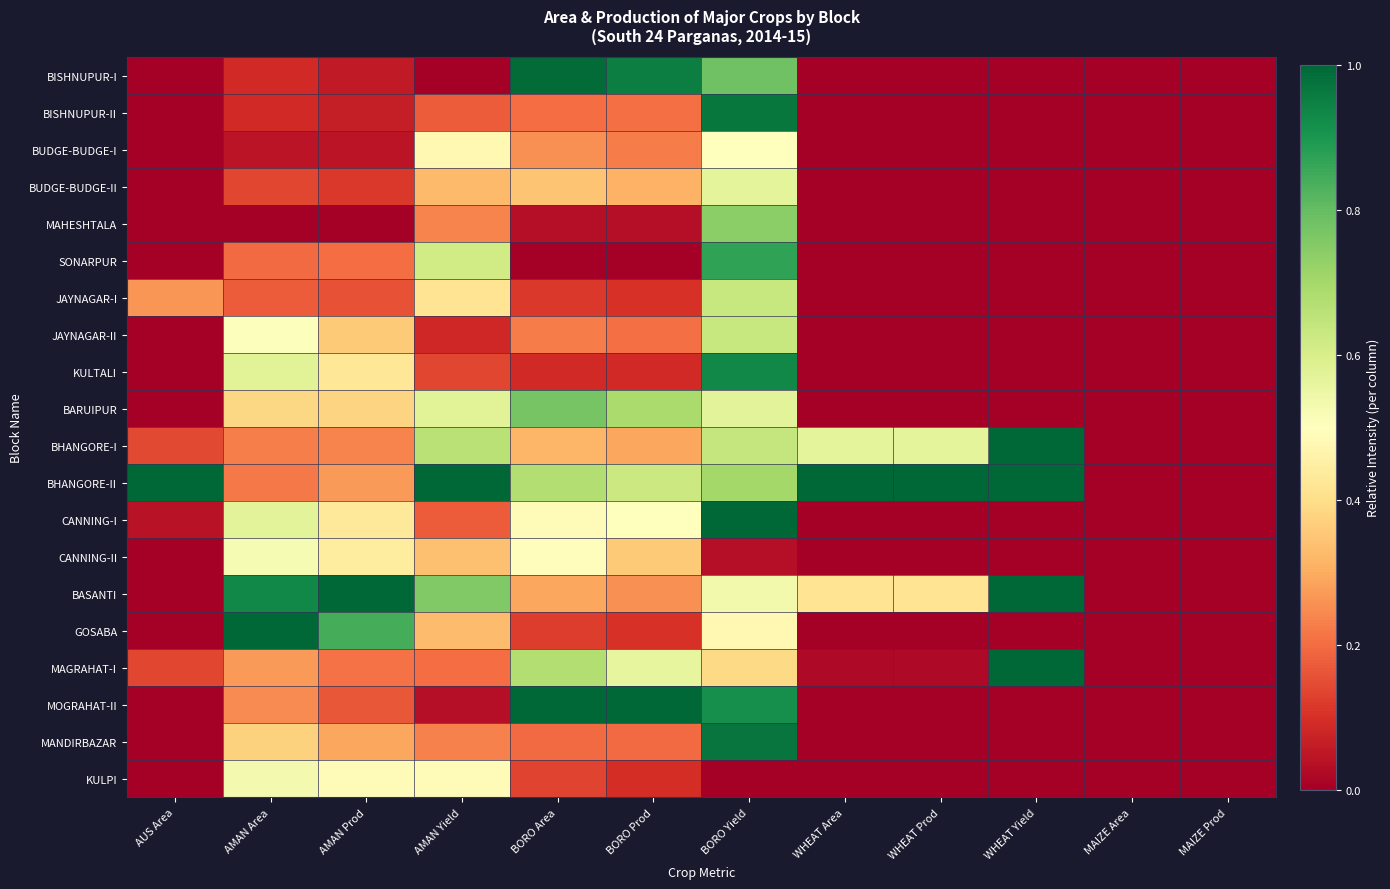

Reading left to right, extract all data points from this chart.

BISHNUPUR-I: AUS Area=0.0	AMAN Area=0.1	AMAN Prod=0.1	AMAN Yield=0.0	BORO Area=1.0	BORO Prod=0.9	BORO Yield=0.8	WHEAT Area=0.0	WHEAT Prod=0.0	WHEAT Yield=0.0	MAIZE Area=0.0	MAIZE Prod=0.0
BISHNUPUR-II: AUS Area=0.0	AMAN Area=0.1	AMAN Prod=0.1	AMAN Yield=0.2	BORO Area=0.2	BORO Prod=0.2	BORO Yield=1.0	WHEAT Area=0.0	WHEAT Prod=0.0	WHEAT Yield=0.0	MAIZE Area=0.0	MAIZE Prod=0.0
BUDGE-BUDGE-I: AUS Area=0.0	AMAN Area=0.0	AMAN Prod=0.0	AMAN Yield=0.5	BORO Area=0.3	BORO Prod=0.2	BORO Yield=0.5	WHEAT Area=0.0	WHEAT Prod=0.0	WHEAT Yield=0.0	MAIZE Area=0.0	MAIZE Prod=0.0
BUDGE-BUDGE-II: AUS Area=0.0	AMAN Area=0.1	AMAN Prod=0.1	AMAN Yield=0.3	BORO Area=0.3	BORO Prod=0.3	BORO Yield=0.6	WHEAT Area=0.0	WHEAT Prod=0.0	WHEAT Yield=0.0	MAIZE Area=0.0	MAIZE Prod=0.0
MAHESHTALA: AUS Area=0.0	AMAN Area=0.0	AMAN Prod=0.0	AMAN Yield=0.2	BORO Area=0.0	BORO Prod=0.0	BORO Yield=0.7	WHEAT Area=0.0	WHEAT Prod=0.0	WHEAT Yield=0.0	MAIZE Area=0.0	MAIZE Prod=0.0
SONARPUR: AUS Area=0.0	AMAN Area=0.2	AMAN Prod=0.2	AMAN Yield=0.6	BORO Area=0.0	BORO Prod=0.0	BORO Yield=0.9	WHEAT Area=0.0	WHEAT Prod=0.0	WHEAT Yield=0.0	MAIZE Area=0.0	MAIZE Prod=0.0
JAYNAGAR-I: AUS Area=0.3	AMAN Area=0.2	AMAN Prod=0.2	AMAN Yield=0.4	BORO Area=0.1	BORO Prod=0.1	BORO Yield=0.6	WHEAT Area=0.0	WHEAT Prod=0.0	WHEAT Yield=0.0	MAIZE Area=0.0	MAIZE Prod=0.0
JAYNAGAR-II: AUS Area=0.0	AMAN Area=0.5	AMAN Prod=0.4	AMAN Yield=0.1	BORO Area=0.2	BORO Prod=0.2	BORO Yield=0.6	WHEAT Area=0.0	WHEAT Prod=0.0	WHEAT Yield=0.0	MAIZE Area=0.0	MAIZE Prod=0.0
KULTALI: AUS Area=0.0	AMAN Area=0.6	AMAN Prod=0.4	AMAN Yield=0.1	BORO Area=0.1	BORO Prod=0.1	BORO Yield=0.9	WHEAT Area=0.0	WHEAT Prod=0.0	WHEAT Yield=0.0	MAIZE Area=0.0	MAIZE Prod=0.0
BARUIPUR: AUS Area=0.0	AMAN Area=0.4	AMAN Prod=0.4	AMAN Yield=0.6	BORO Area=0.8	BORO Prod=0.7	BORO Yield=0.6	WHEAT Area=0.0	WHEAT Prod=0.0	WHEAT Yield=0.0	MAIZE Area=0.0	MAIZE Prod=0.0
BHANGORE-I: AUS Area=0.1	AMAN Area=0.2	AMAN Prod=0.2	AMAN Yield=0.7	BORO Area=0.3	BORO Prod=0.3	BORO Yield=0.6	WHEAT Area=0.6	WHEAT Prod=0.6	WHEAT Yield=1.0	MAIZE Area=0.0	MAIZE Prod=0.0
BHANGORE-II: AUS Area=1.0	AMAN Area=0.2	AMAN Prod=0.3	AMAN Yield=1.0	BORO Area=0.7	BORO Prod=0.6	BORO Yield=0.7	WHEAT Area=1.0	WHEAT Prod=1.0	WHEAT Yield=1.0	MAIZE Area=0.0	MAIZE Prod=0.0
CANNING-I: AUS Area=0.0	AMAN Area=0.6	AMAN Prod=0.4	AMAN Yield=0.2	BORO Area=0.5	BORO Prod=0.5	BORO Yield=1.0	WHEAT Area=0.0	WHEAT Prod=0.0	WHEAT Yield=0.0	MAIZE Area=0.0	MAIZE Prod=0.0
CANNING-II: AUS Area=0.0	AMAN Area=0.5	AMAN Prod=0.4	AMAN Yield=0.3	BORO Area=0.5	BORO Prod=0.4	BORO Yield=0.0	WHEAT Area=0.0	WHEAT Prod=0.0	WHEAT Yield=0.0	MAIZE Area=0.0	MAIZE Prod=0.0
BASANTI: AUS Area=0.0	AMAN Area=0.9	AMAN Prod=1.0	AMAN Yield=0.8	BORO Area=0.3	BORO Prod=0.3	BORO Yield=0.5	WHEAT Area=0.4	WHEAT Prod=0.4	WHEAT Yield=1.0	MAIZE Area=0.0	MAIZE Prod=0.0
GOSABA: AUS Area=0.0	AMAN Area=1.0	AMAN Prod=0.8	AMAN Yield=0.3	BORO Area=0.1	BORO Prod=0.1	BORO Yield=0.5	WHEAT Area=0.0	WHEAT Prod=0.0	WHEAT Yield=0.0	MAIZE Area=0.0	MAIZE Prod=0.0
MAGRAHAT-I: AUS Area=0.1	AMAN Area=0.3	AMAN Prod=0.2	AMAN Yield=0.2	BORO Area=0.7	BORO Prod=0.6	BORO Yield=0.4	WHEAT Area=0.0	WHEAT Prod=0.0	WHEAT Yield=1.0	MAIZE Area=0.0	MAIZE Prod=0.0
MOGRAHAT-II: AUS Area=0.0	AMAN Area=0.2	AMAN Prod=0.2	AMAN Yield=0.0	BORO Area=1.0	BORO Prod=1.0	BORO Yield=0.9	WHEAT Area=0.0	WHEAT Prod=0.0	WHEAT Yield=0.0	MAIZE Area=0.0	MAIZE Prod=0.0
MANDIRBAZAR: AUS Area=0.0	AMAN Area=0.4	AMAN Prod=0.3	AMAN Yield=0.2	BORO Area=0.2	BORO Prod=0.2	BORO Yield=1.0	WHEAT Area=0.0	WHEAT Prod=0.0	WHEAT Yield=0.0	MAIZE Area=0.0	MAIZE Prod=0.0
KULPI: AUS Area=0.0	AMAN Area=0.5	AMAN Prod=0.5	AMAN Yield=0.5	BORO Area=0.1	BORO Prod=0.1	BORO Yield=0.0	WHEAT Area=0.0	WHEAT Prod=0.0	WHEAT Yield=0.0	MAIZE Area=0.0	MAIZE Prod=0.0